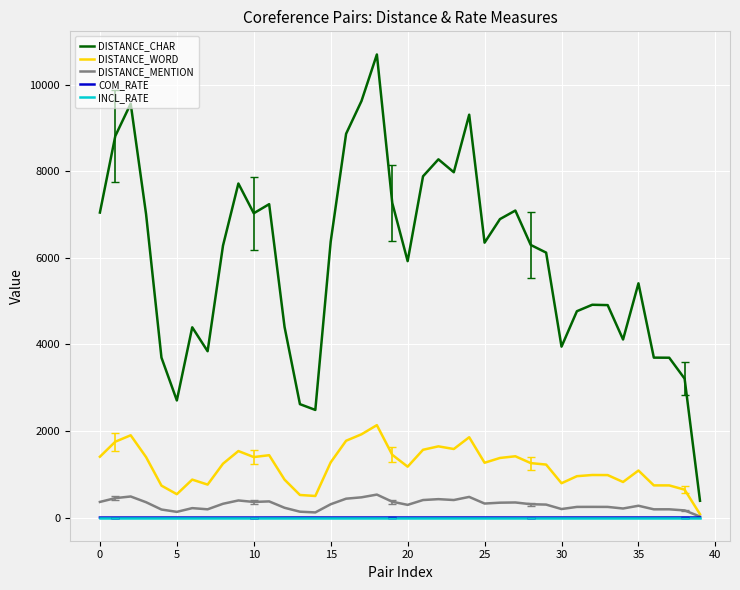

In DISTANCE_WORD, how many points are lower than both neighbors (excluding endpoints)?

9